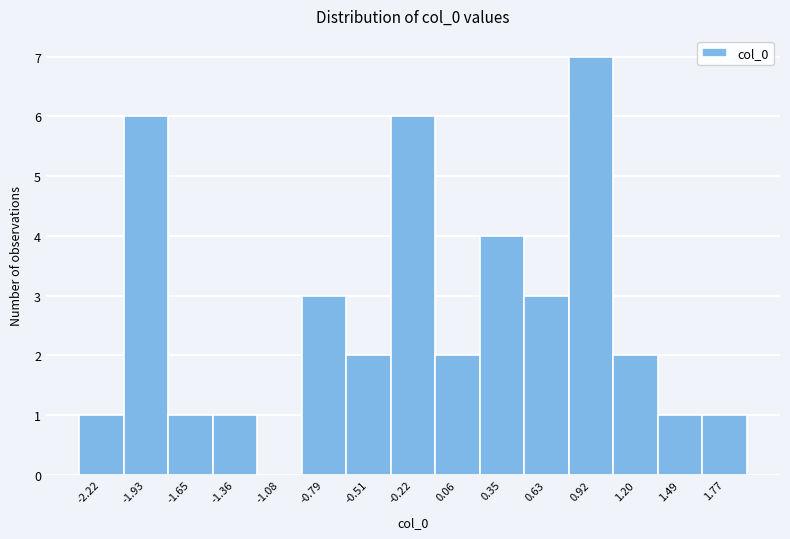

Reading left to right, what are all the values shown in this chart?

-2.22=1	-1.93=6	-1.65=1	-1.36=1	-1.08=0	-0.79=3	-0.51=2	-0.22=6	0.06=2	0.35=4	0.63=3	0.92=7	1.20=2	1.49=1	1.77=1